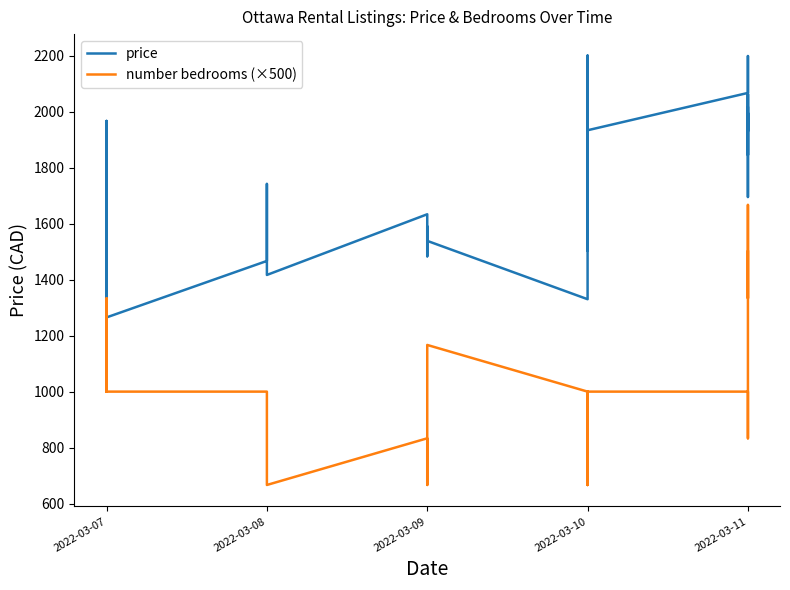

True or false: price has a value of 542.0 at 2022-03-11.

False